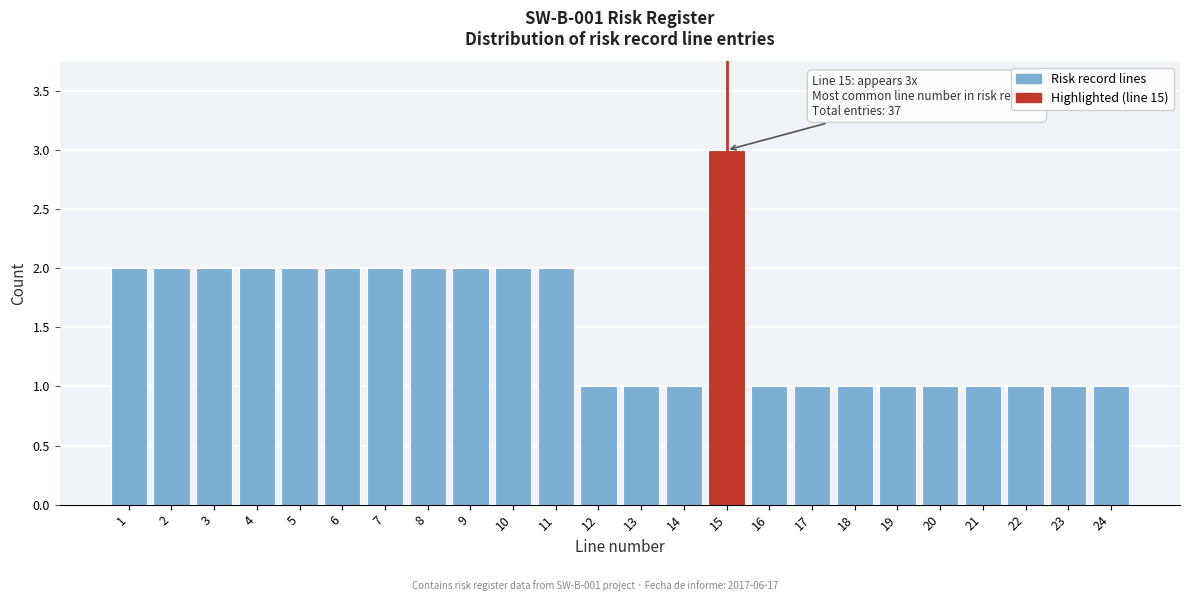

Reading left to right, transcribe all the data shown in this chart.

2	2	2	2	2	2	2	2	2	2	2	1	1	1	3	1	1	1	1	1	1	1	1	1